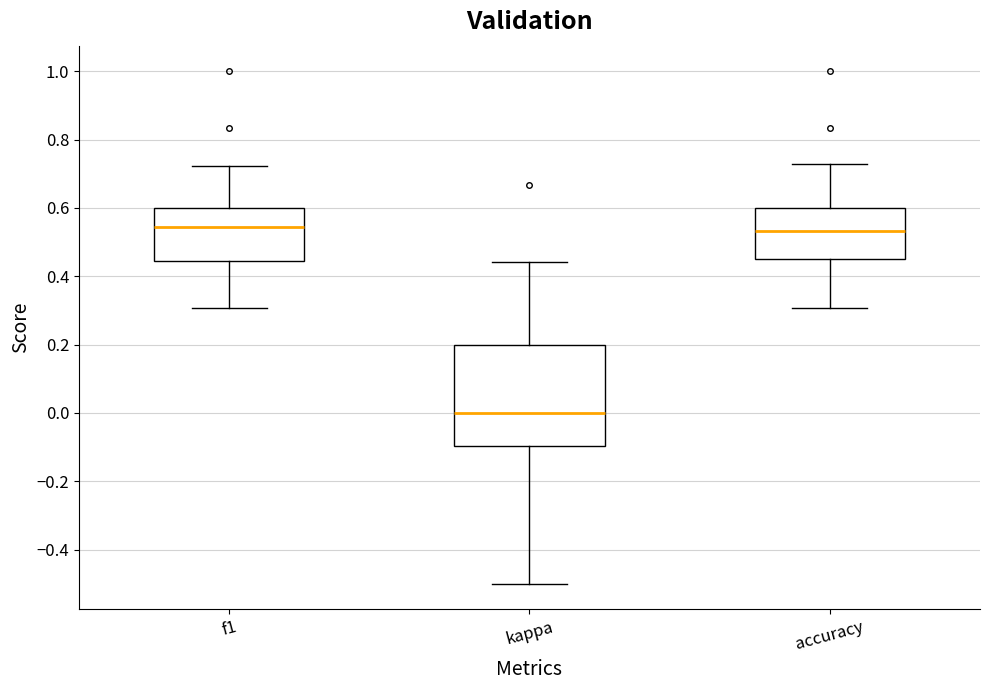

Reading left to right, transcribe this box plot: for each box, give where its median line is, the range the box spans, and where its two whiskers end, as read against the y-axis. The values are not printed on the chart, so give them approximately, as read against the axis.

f1: median 0.54, box 0.44 to 0.60, whiskers 0.30 to 0.72
kappa: median 0.00, box -0.10 to 0.20, whiskers -0.50 to 0.44
accuracy: median 0.54, box 0.46 to 0.60, whiskers 0.30 to 0.72